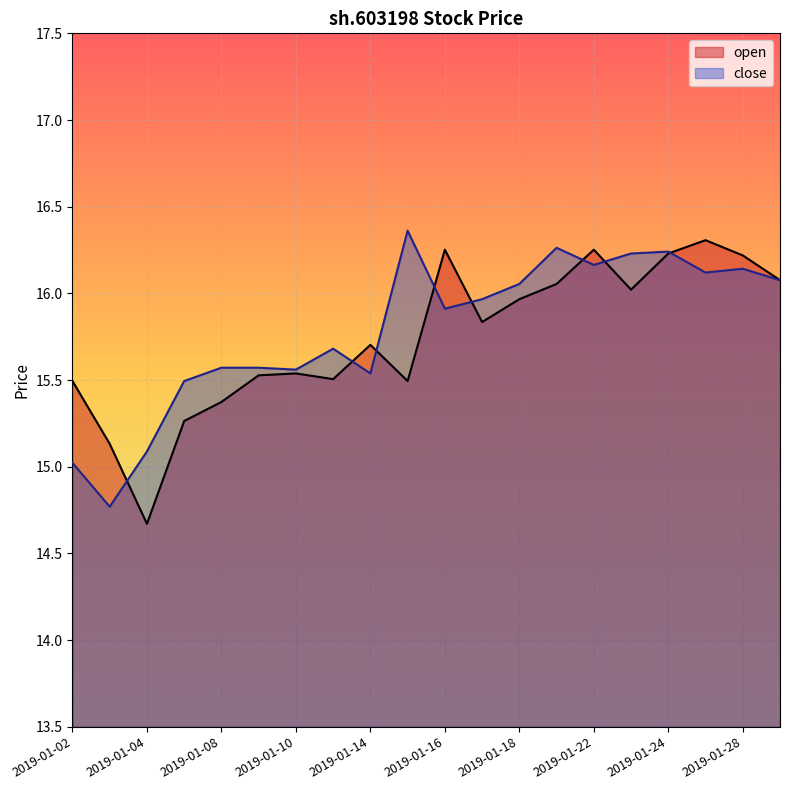

What is the sum of the open values at 2019-01-09 and 2019-01-16?

31.8